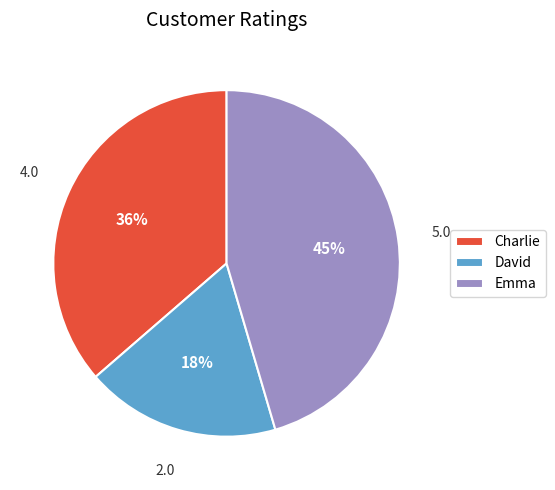

To the nearest percent, what is the average slice percentage?

33%